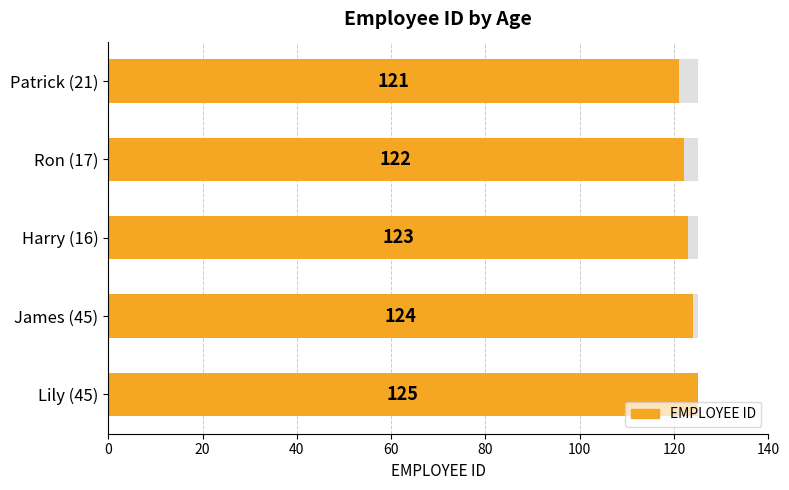

Reading right to left, list all the values displayed in this chart.

125	124	123	122	121